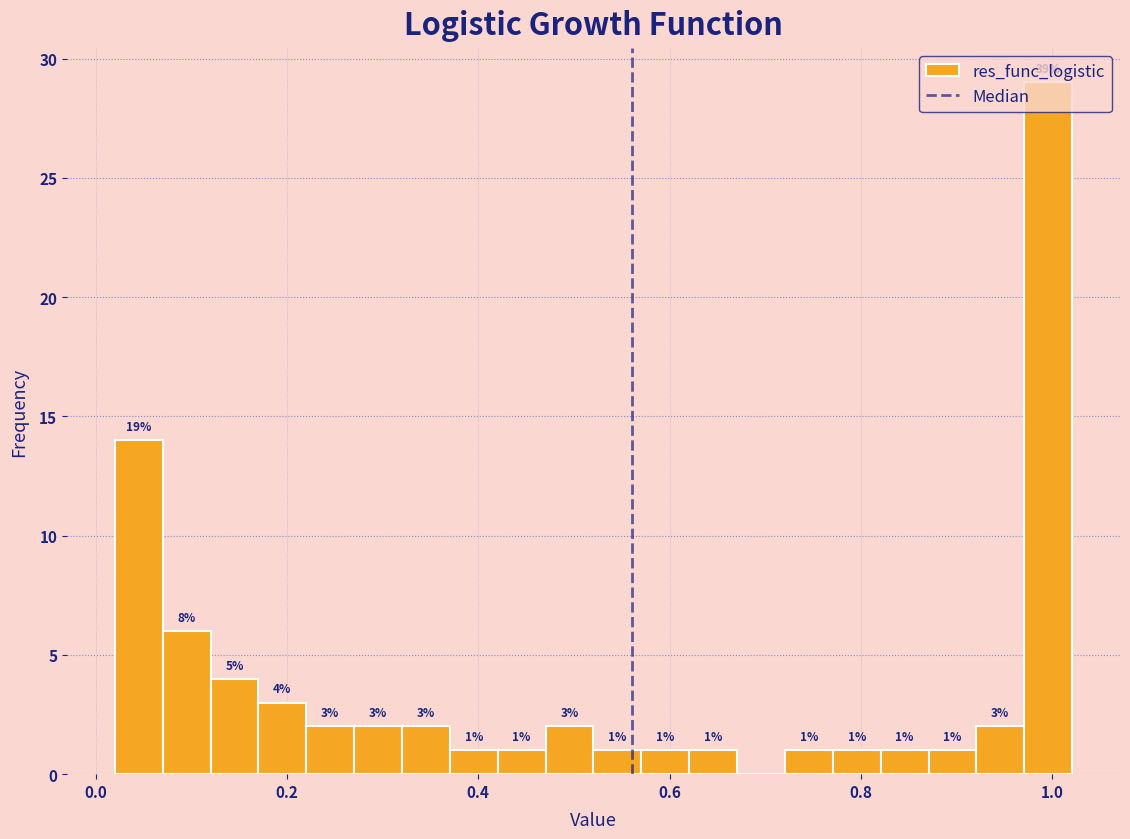

Read against the x-axis, roughly where is the centre of the tallest bar?

1.00